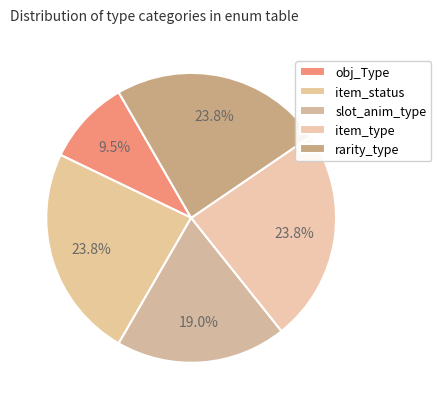

True or false: slot_anim_type accounts for 19% of the total.

True